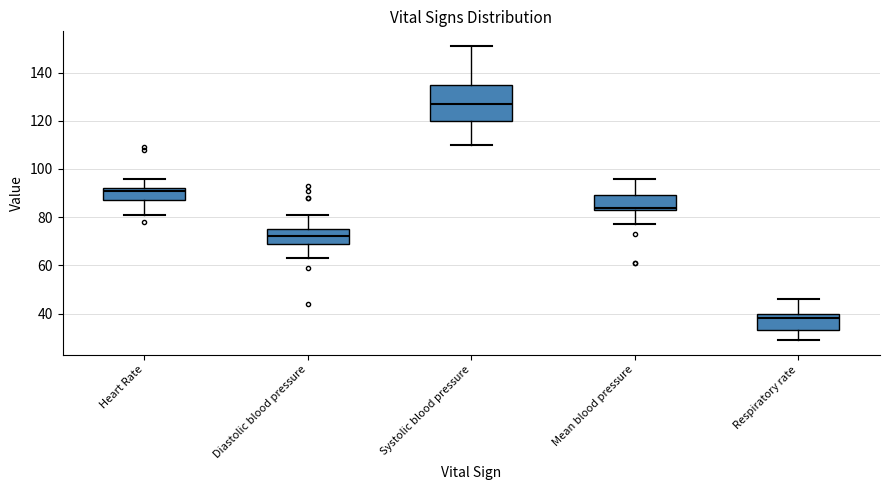

Where does the lower whisker of the box for Diastolic blood pressure end on the y-axis? The values are not printed on the chart, so give them approximately, as read against the axis.

64